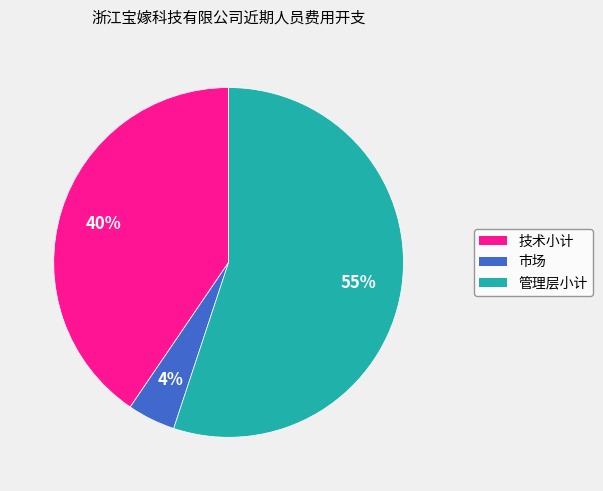

To the nearest percent, what percentage of the pie is 技术小计?

40%